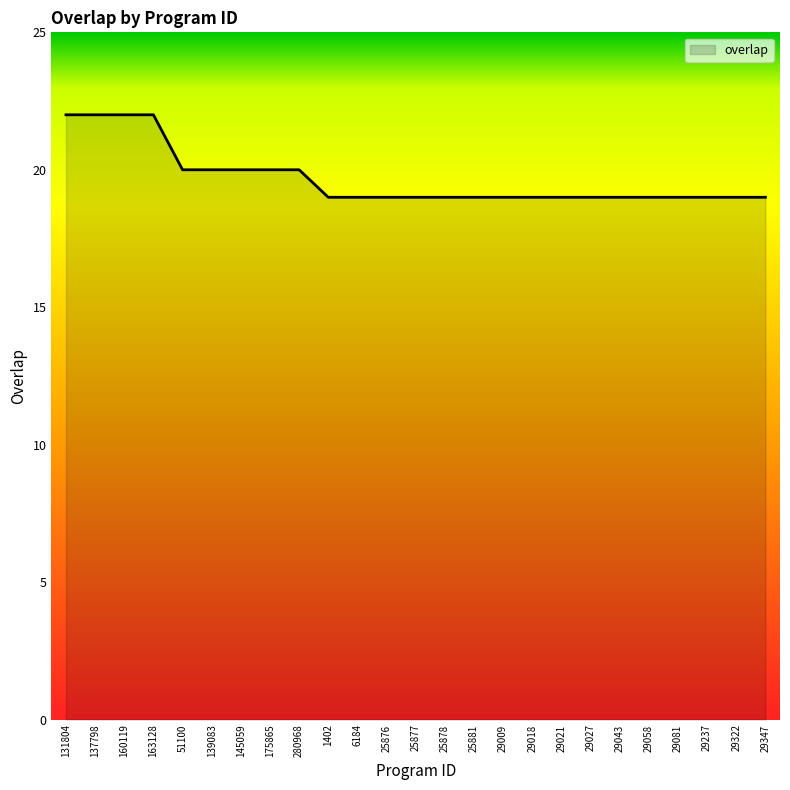

What is the maximum value shown in the chart?

22